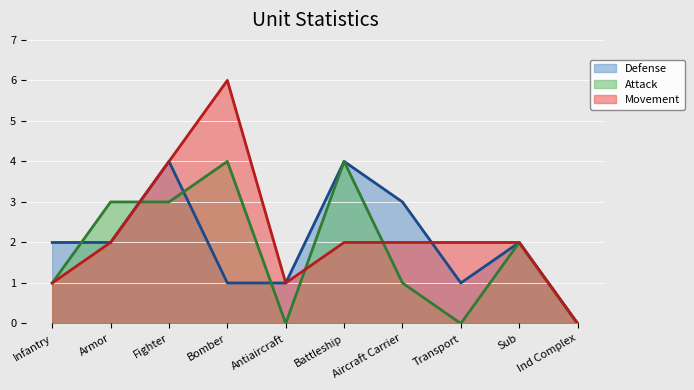

The Defense series shows 1 at Armor. True or false?

False